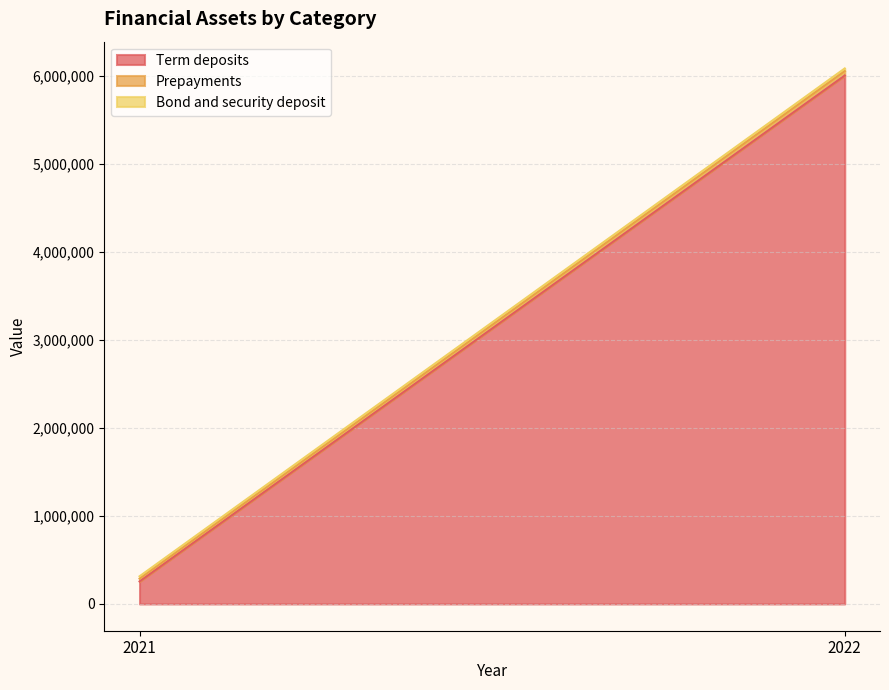

Which series has the largest total across all categories?

Term deposits